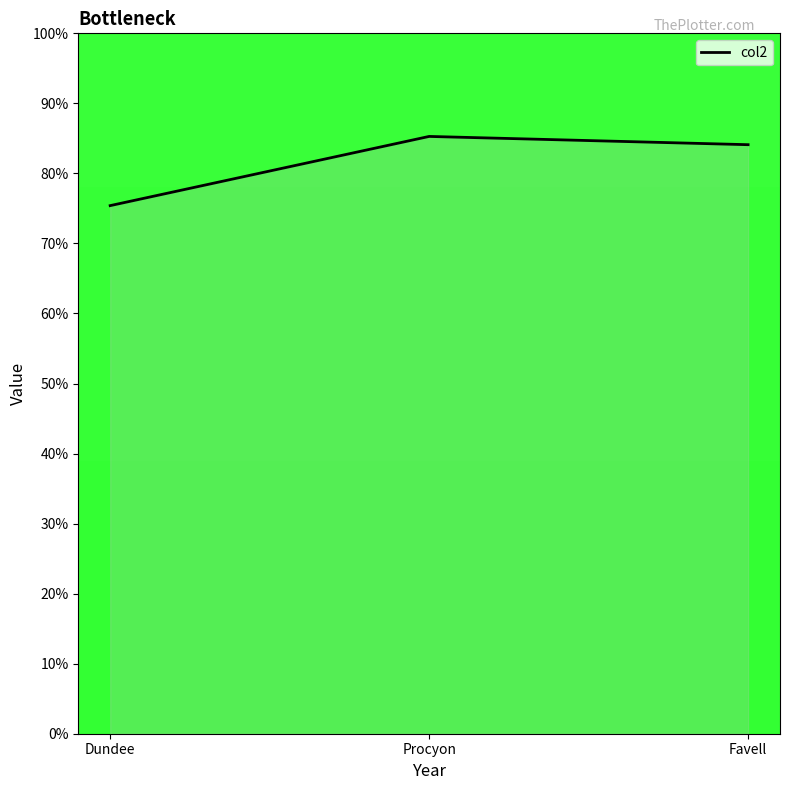

Which label corresponds to the smallest value in the chart?

Dundee